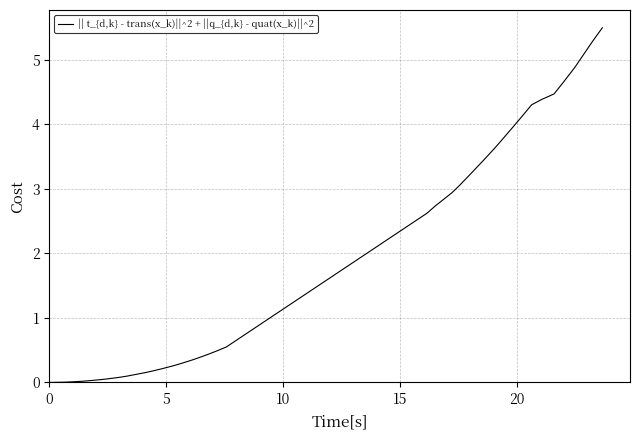

What is the greatest value displayed?

5.5